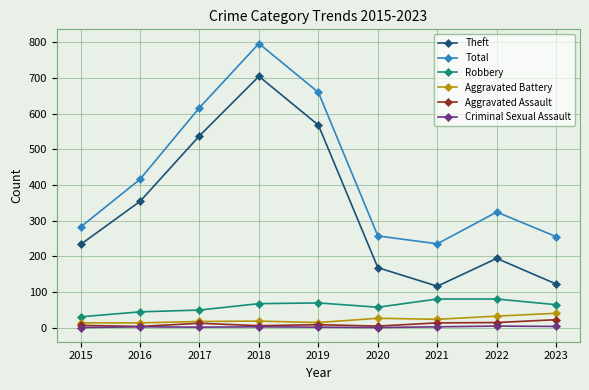

Read the Robbery value at 2020.

57